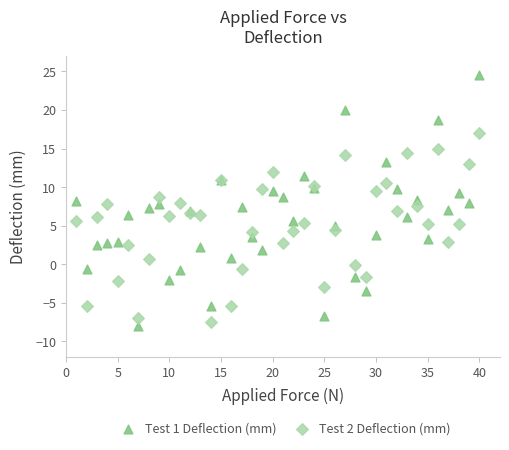

What are all the series names shown in the legend?

Test 1 Deflection (mm), Test 2 Deflection (mm)